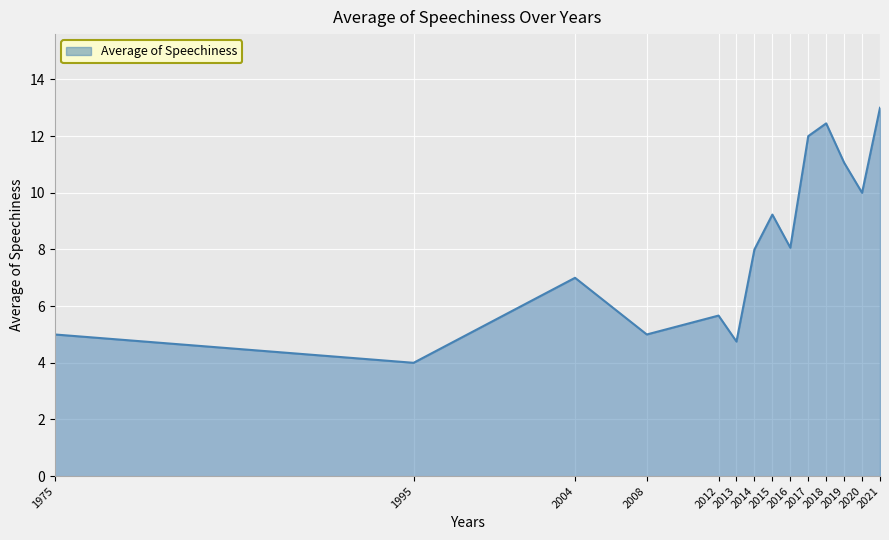

What value does the data have at 2017?

12.0